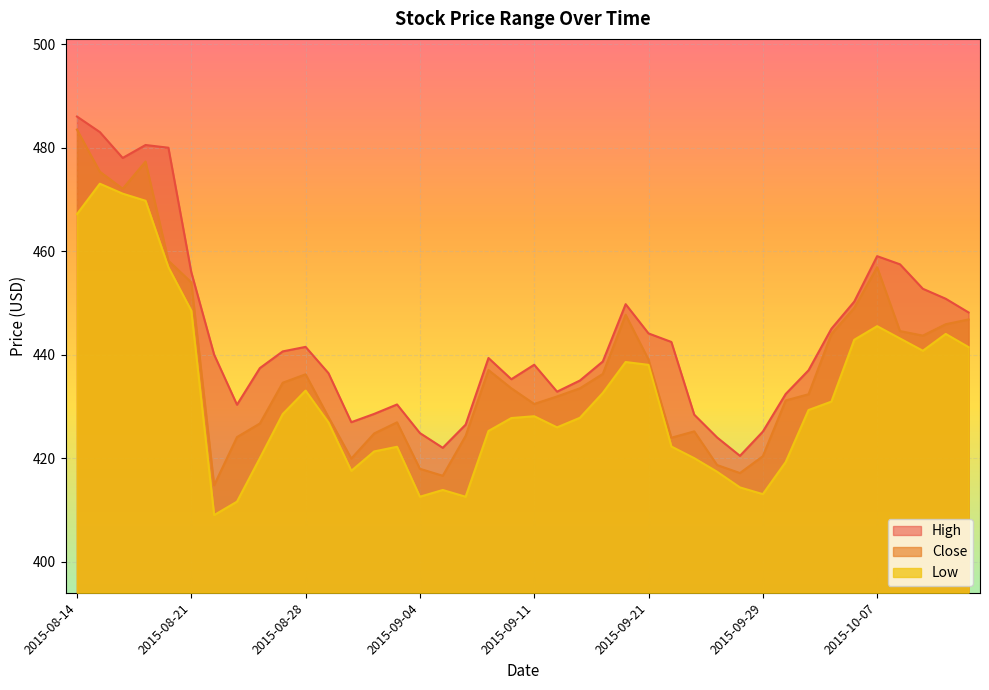

Does the chart display data point markers on the line(s)?

No